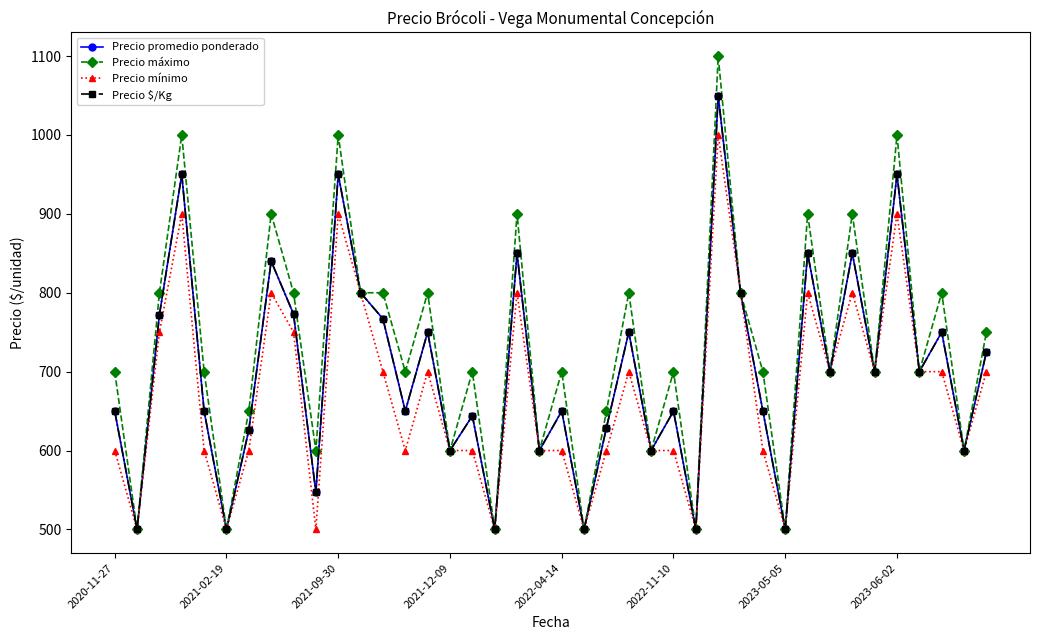

Is this an area chart (filled region under the line)?

No